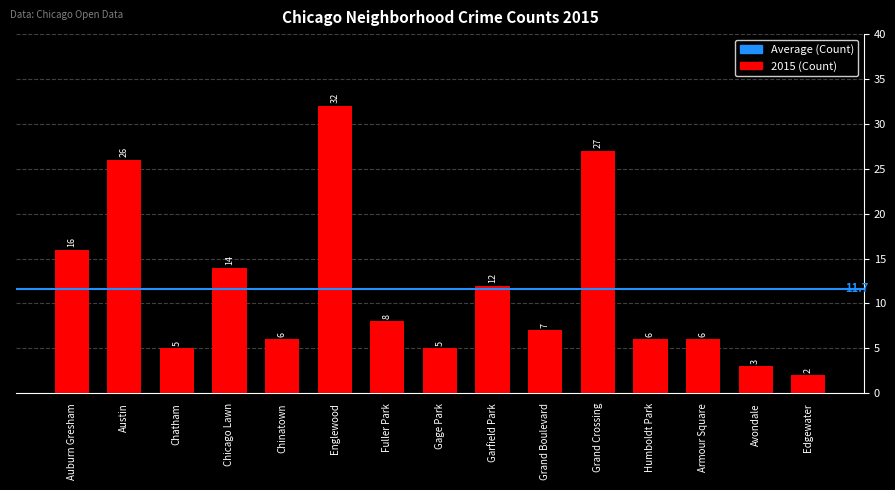

What is the difference between the values at Gage Park and Garfield Park?

7